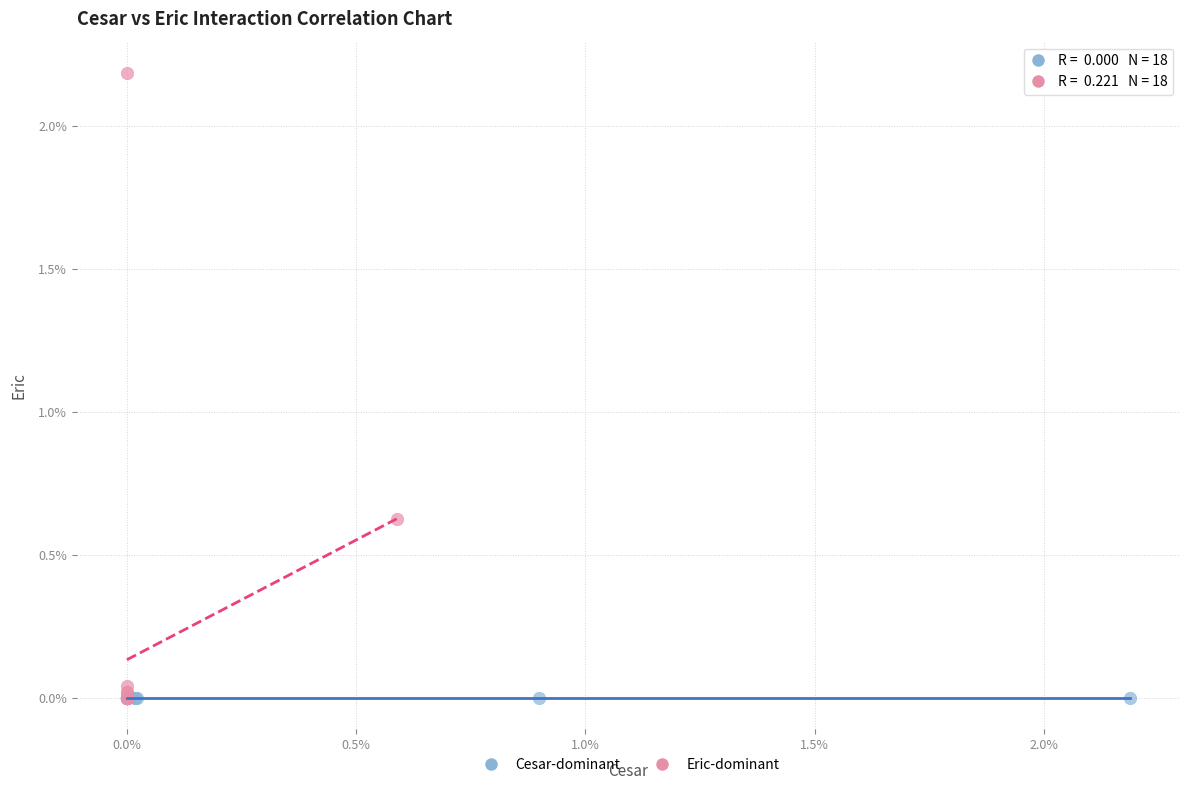

Which series contains the highest Y value?

Eric-dominant